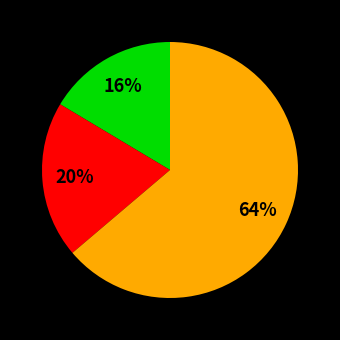

Is there a majority slice in this chart?

Yes